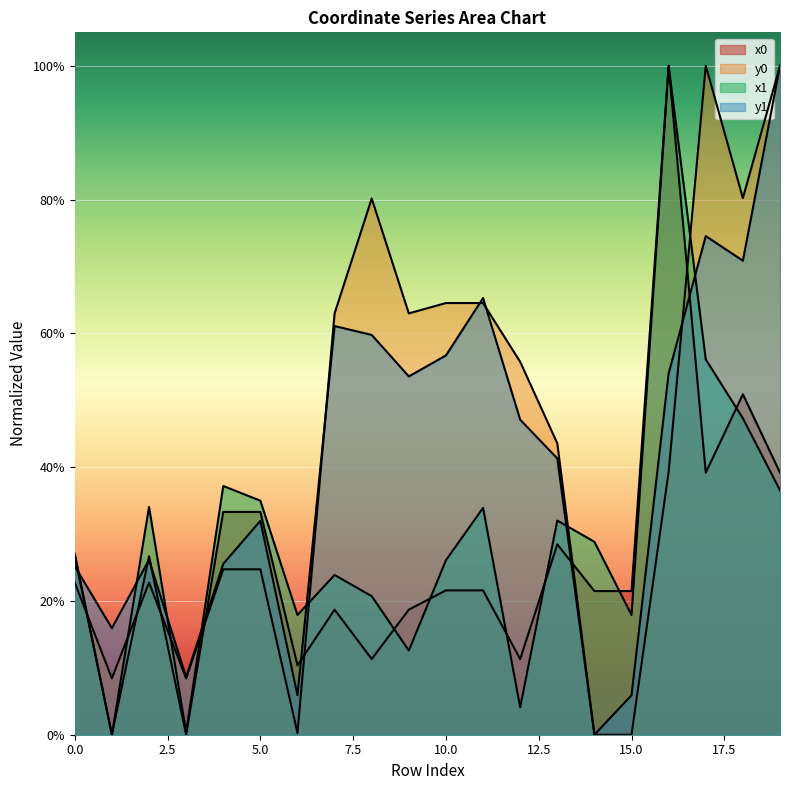

What are all the series names shown in the legend?

x0, y0, x1, y1